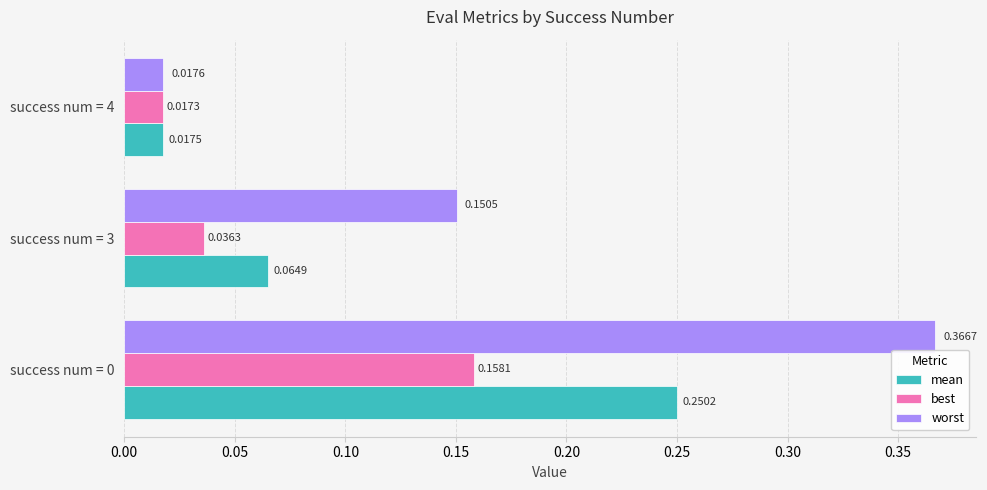

Which series has the widest spread of values?

worst